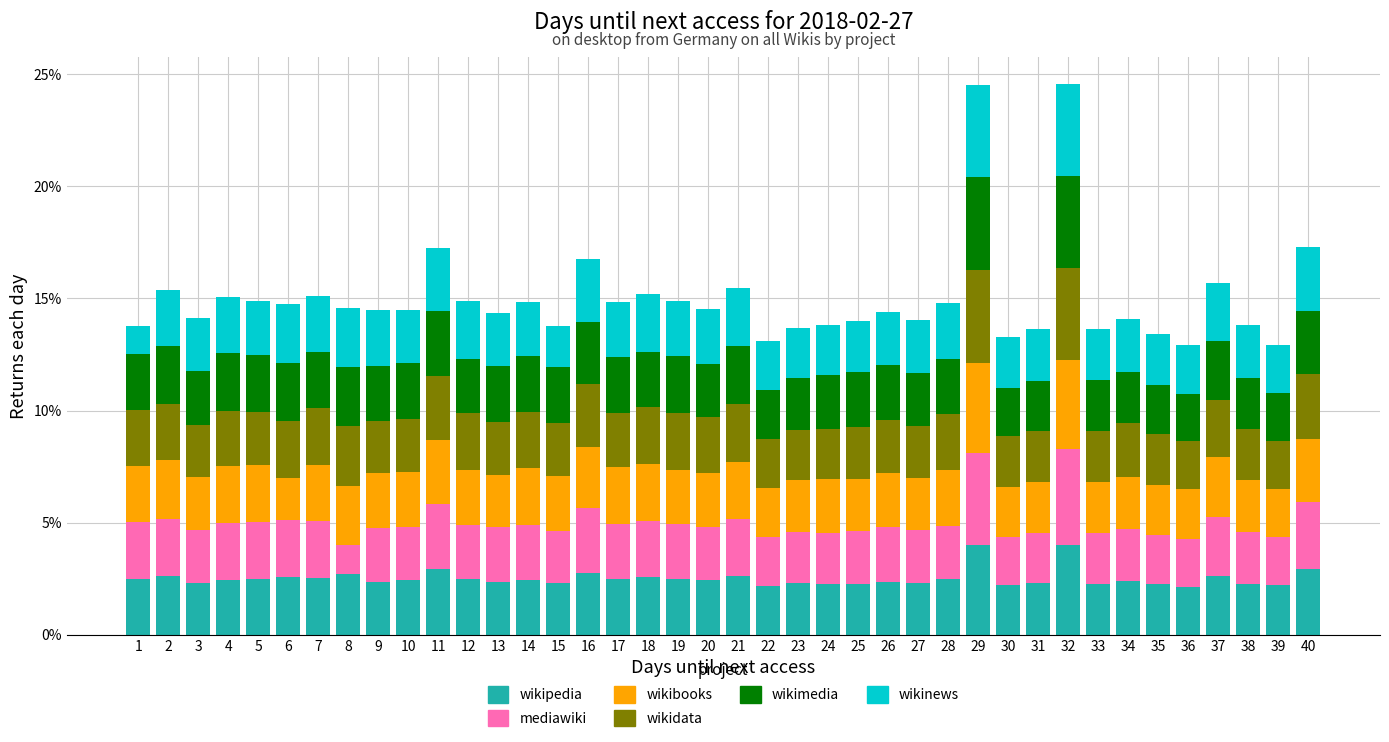

What are all the series names shown in the legend?

wikipedia, mediawiki, wikibooks, wikidata, wikimedia, wikinews